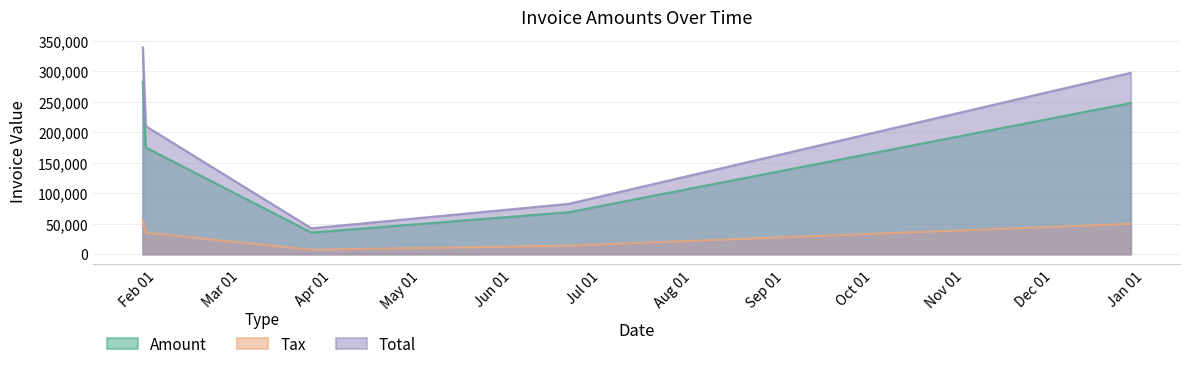

What is the highest value of the Total series?

339458.0